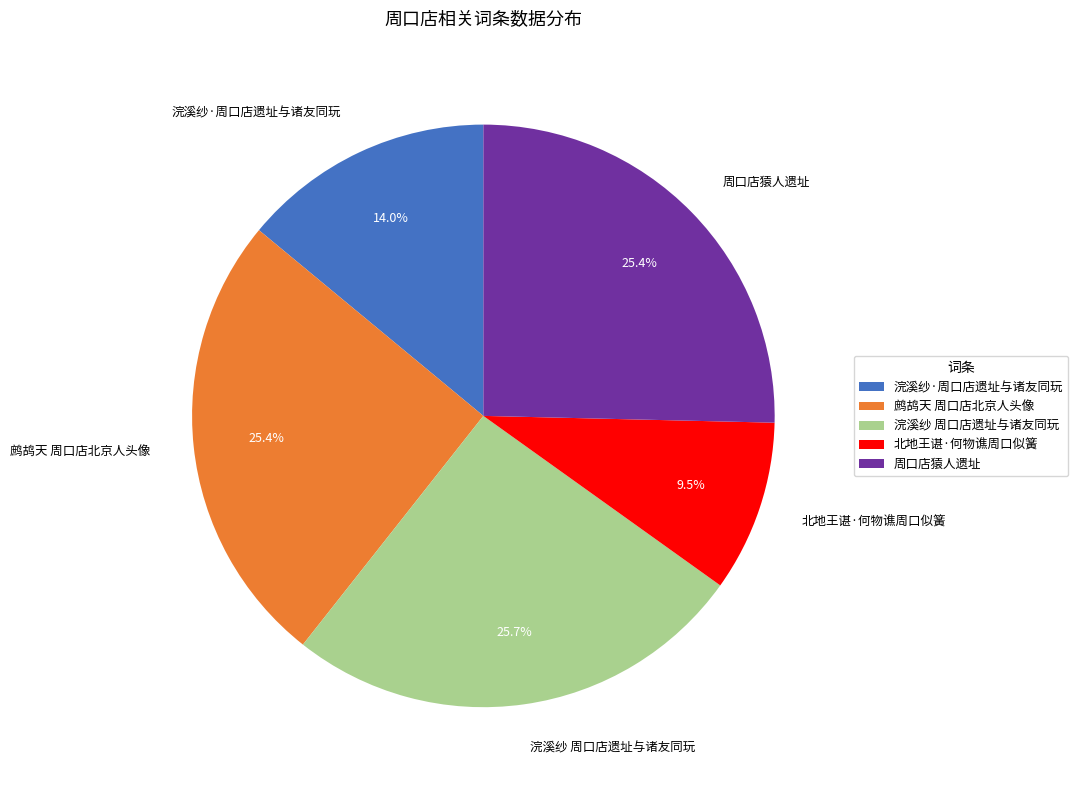

How many slices are in this pie chart?

5